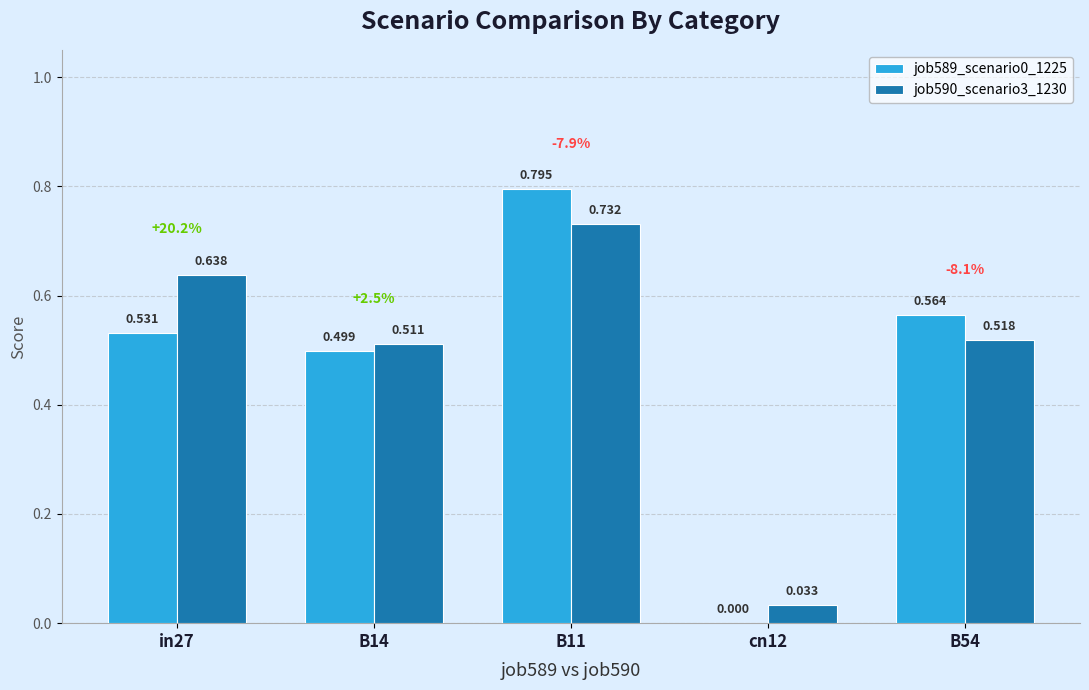

Is the value of job589_scenario0_1225 at B11 greater than the value of job590_scenario3_1230 at B11?

Yes